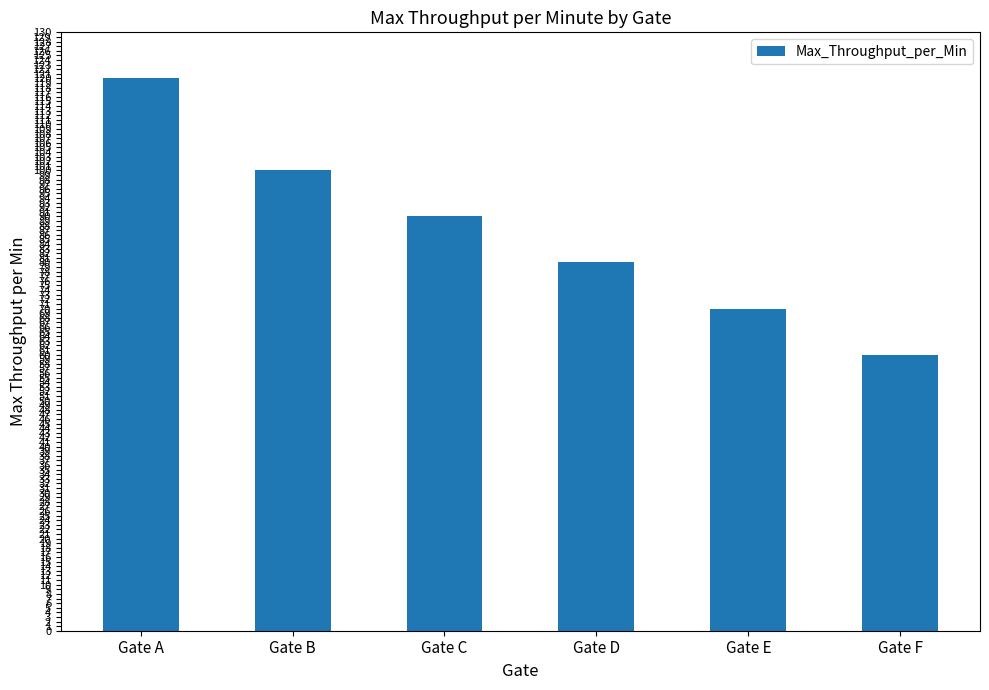

What is the difference between the values at Gate E and Gate A?

50